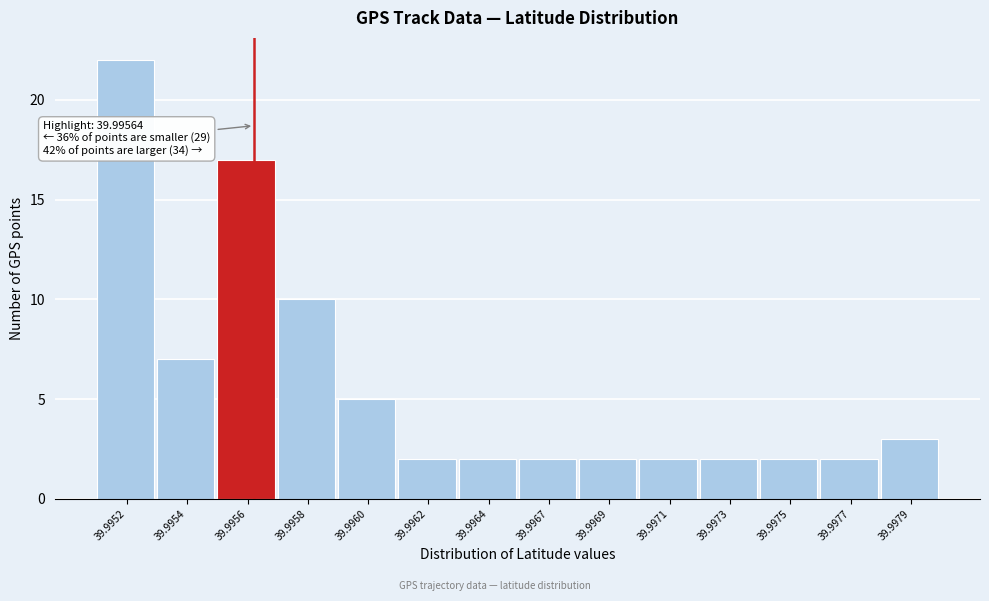

Reading left to right, extract all data points from this chart.

39.9952=22	39.9954=7	39.9956=17	39.9958=10	39.9960=5	39.9962=2	39.9964=2	39.9967=2	39.9969=2	39.9971=2	39.9973=2	39.9975=2	39.9977=2	39.9979=3